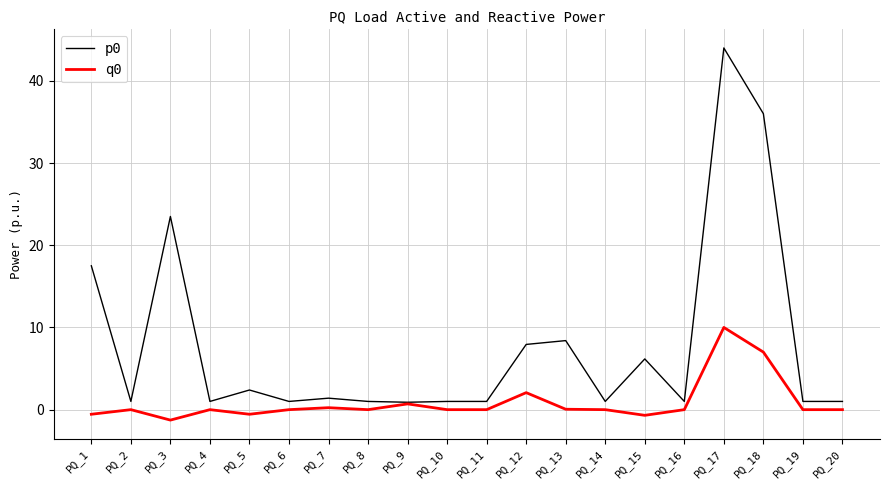

What is the sum of all q0 values?

17.0